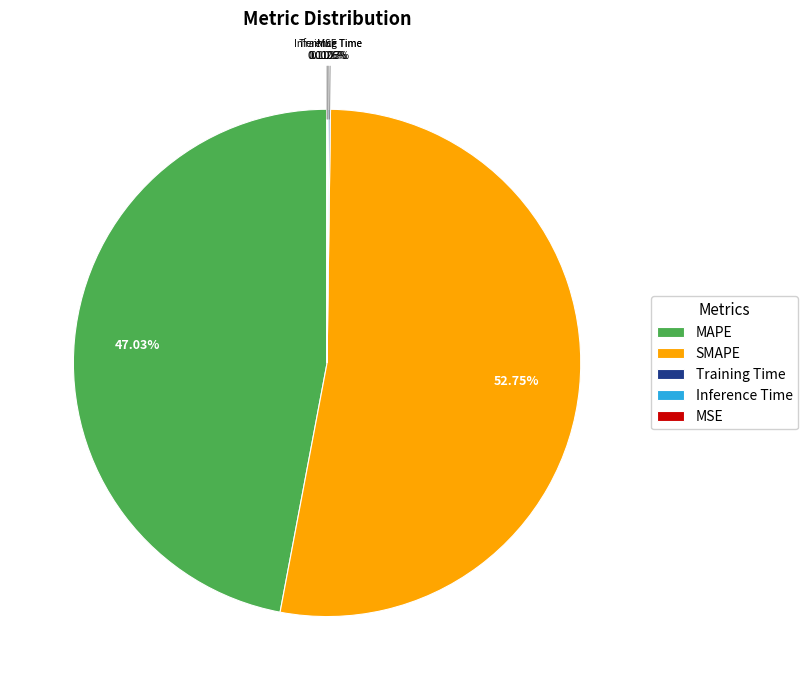

What is the largest slice in the pie chart?

SMAPE